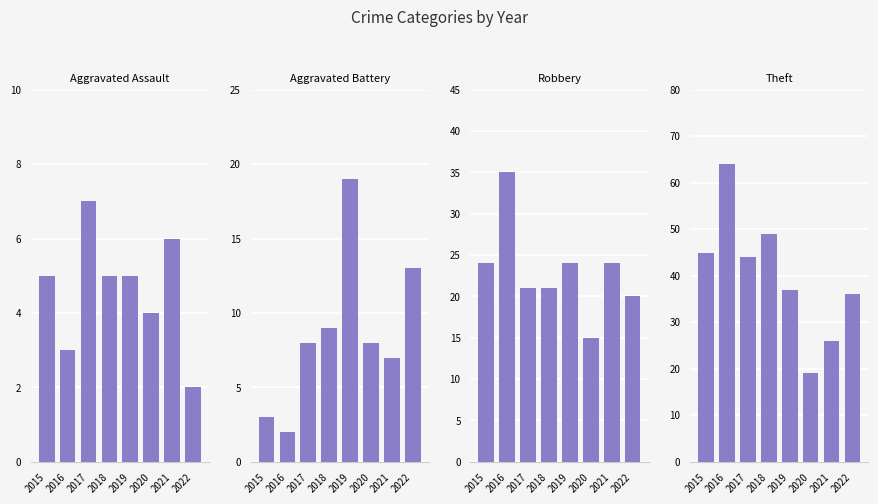

What is the maximum value for Robbery?

35